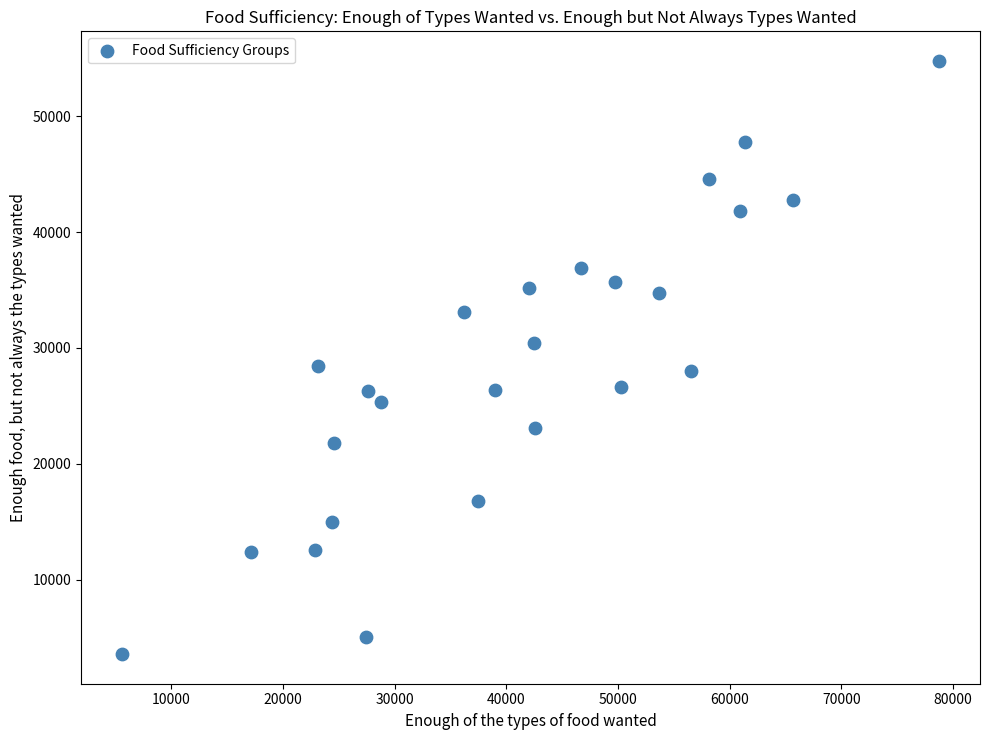

What is the range of X values (max minus min)?

73174.5